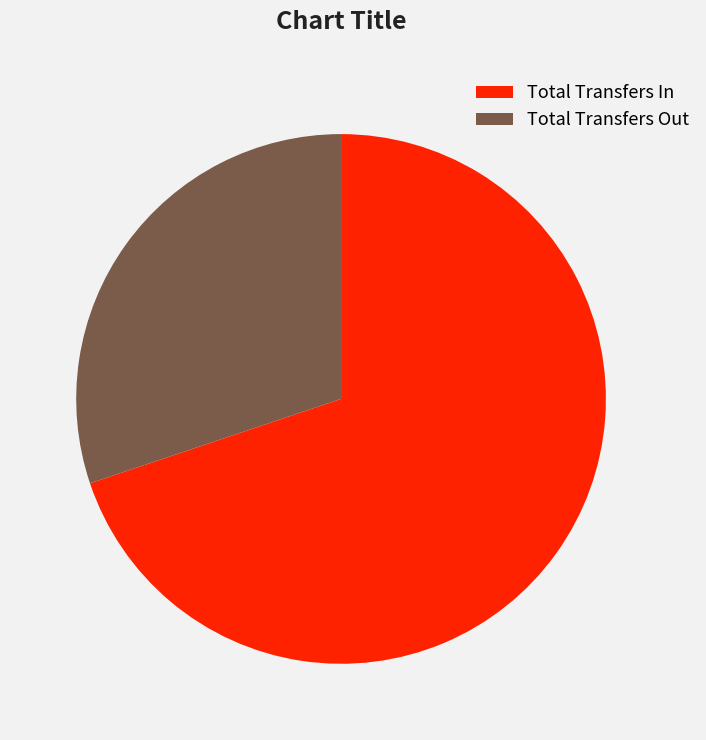

Approximately how many times larger is the value at Total Transfers Out compared to Total Transfers In?

0.4